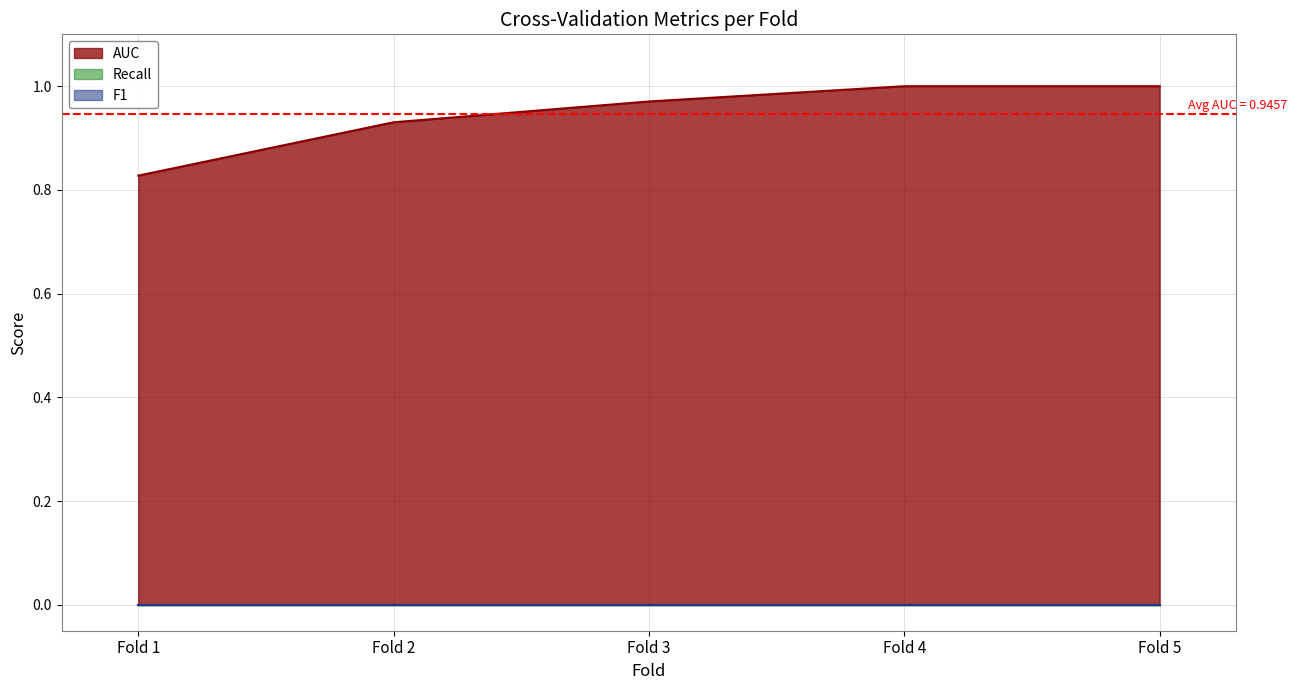

Does the chart display data point markers on the line(s)?

No